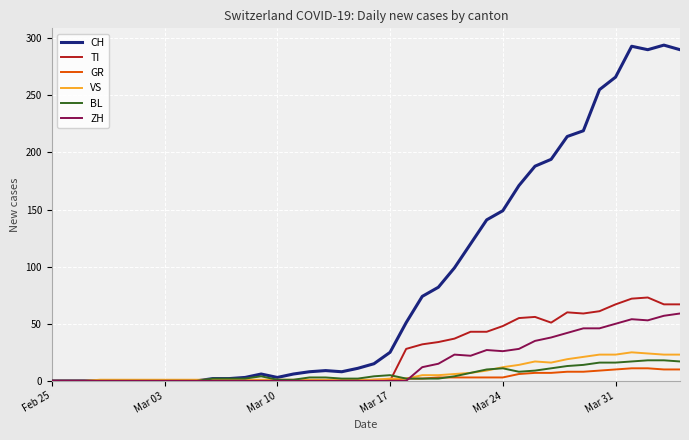

Which series has the largest total across all categories?

CH